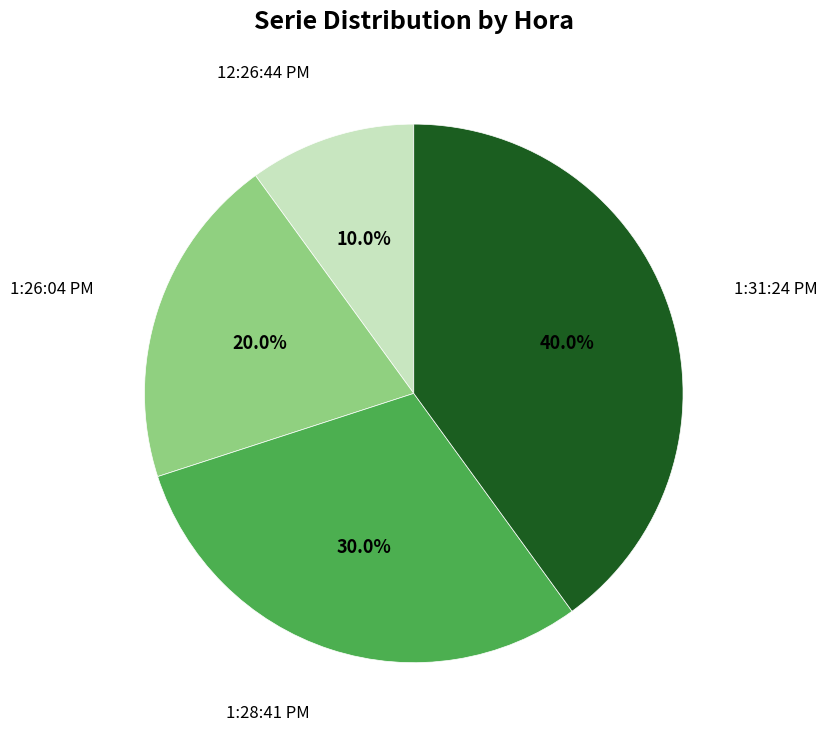

Is there a majority slice in this chart?

No